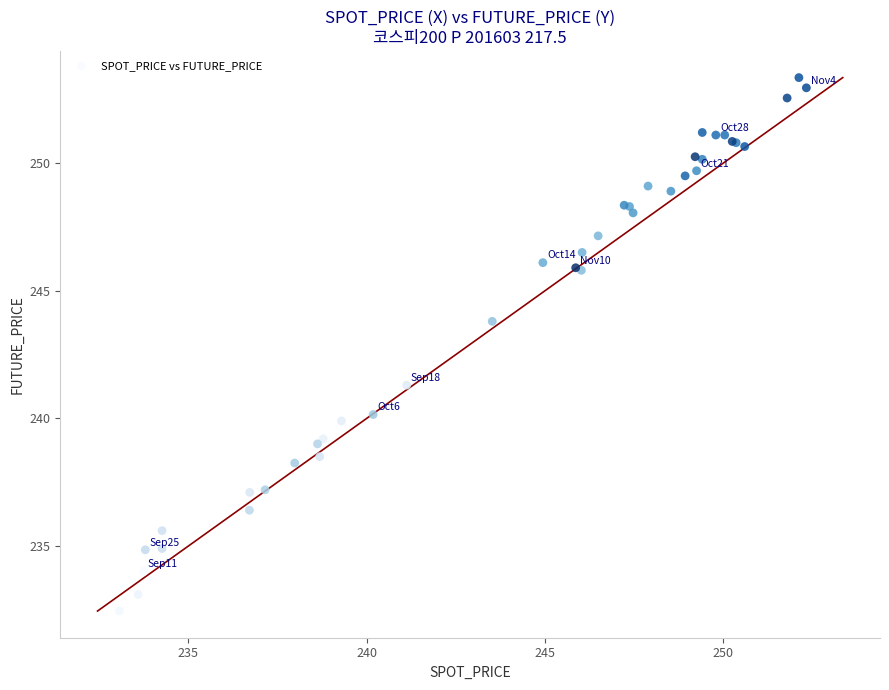

What Y value in the scatter plot is closest to 242?

241.3